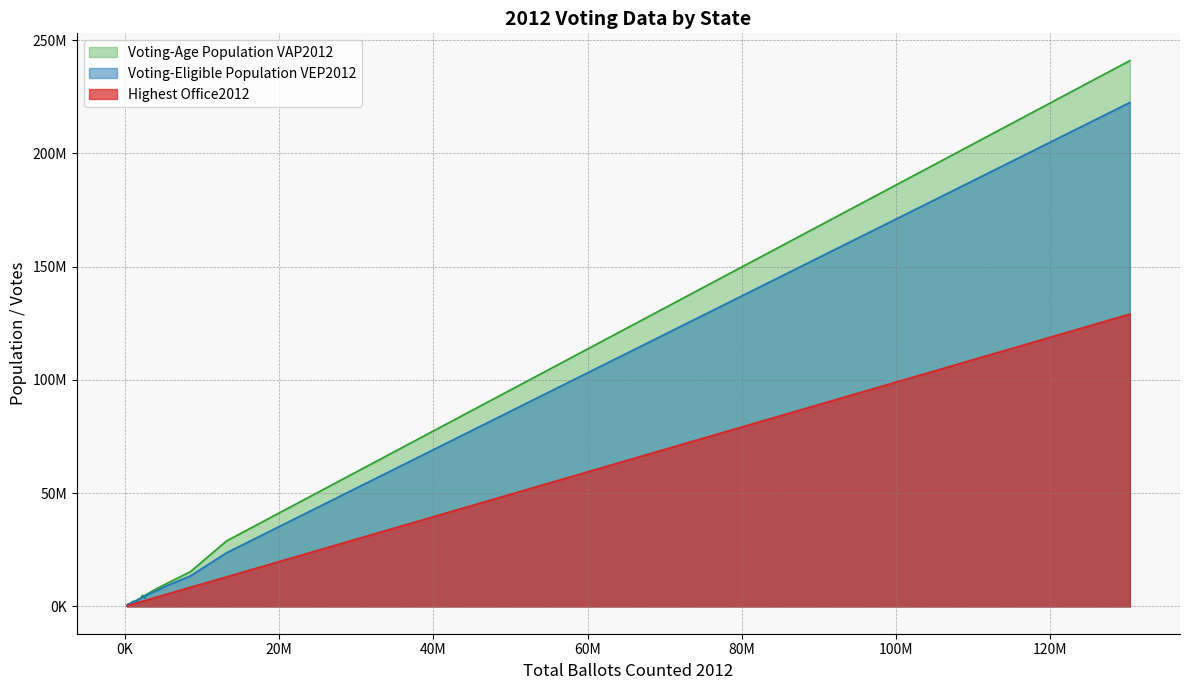

How many lines are shown in the chart?

3